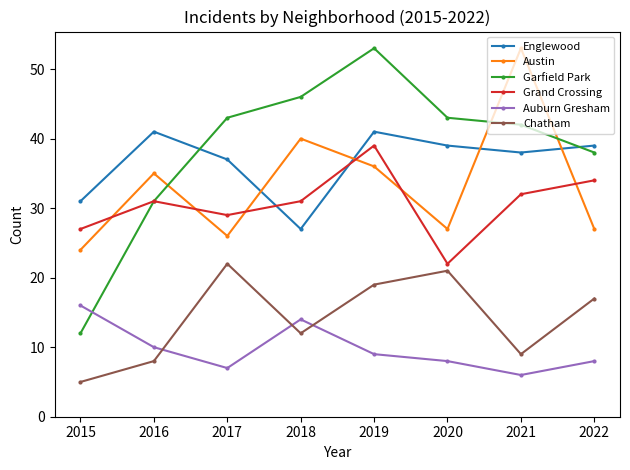

At which label is Chatham closest to 13?

2018